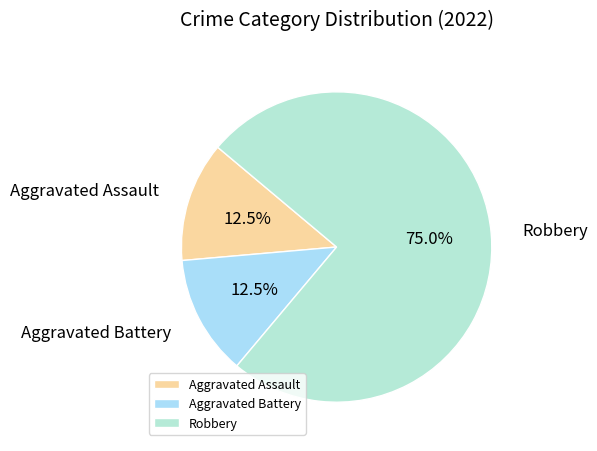

Count the number of slices in the pie.

3